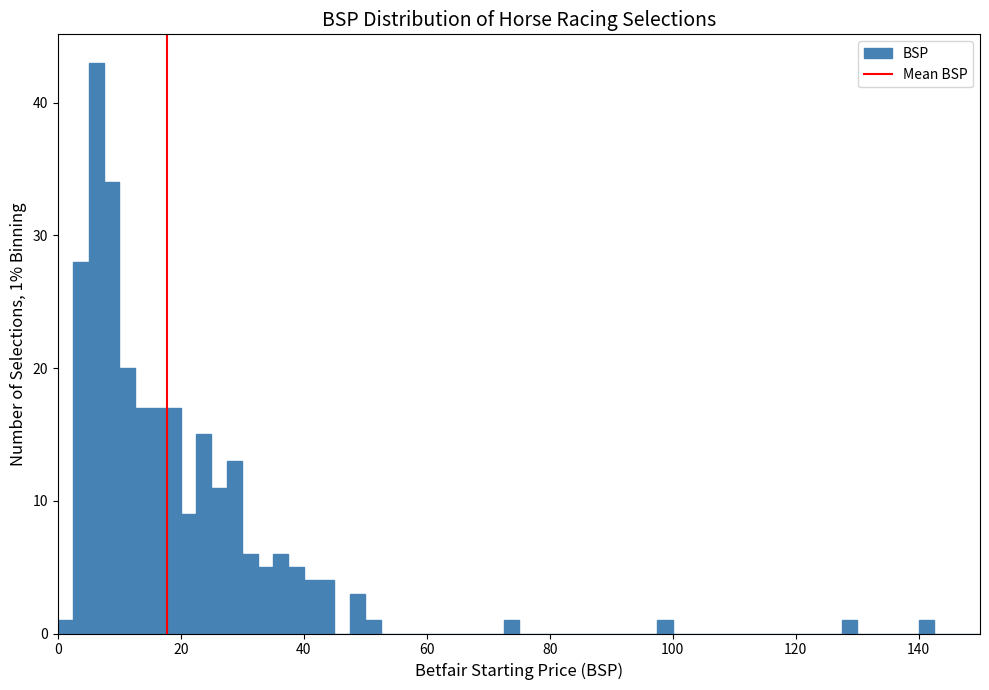

Around what value on the x-axis is the tallest bar? Give the approximate position of its centre, as read against the axis.

6